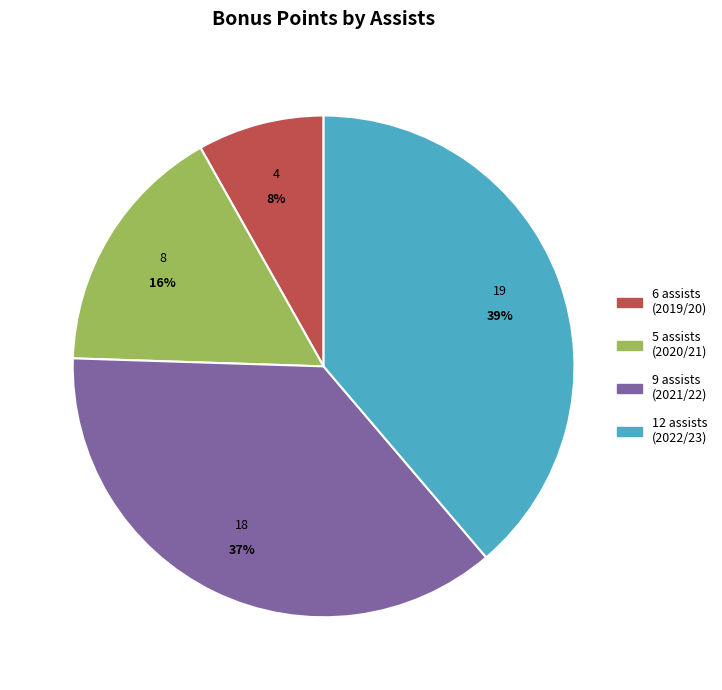

To the nearest percent, what is the difference between the largest and smallest slice percentages?

31%